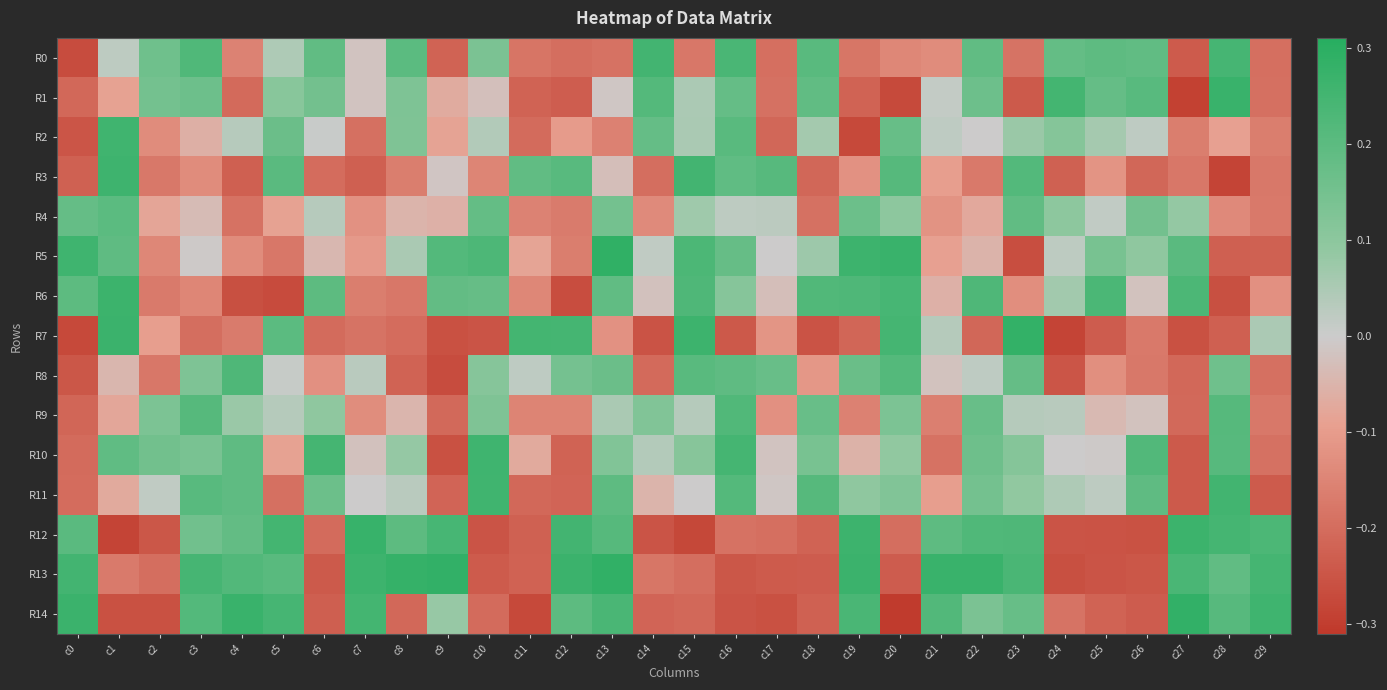

Rank the series by their maximum value, from lowest to highest.

R4, R9, R8, R0, R11, R2, R10, R3, R6, R1, R12, R7, R14, R13, R5